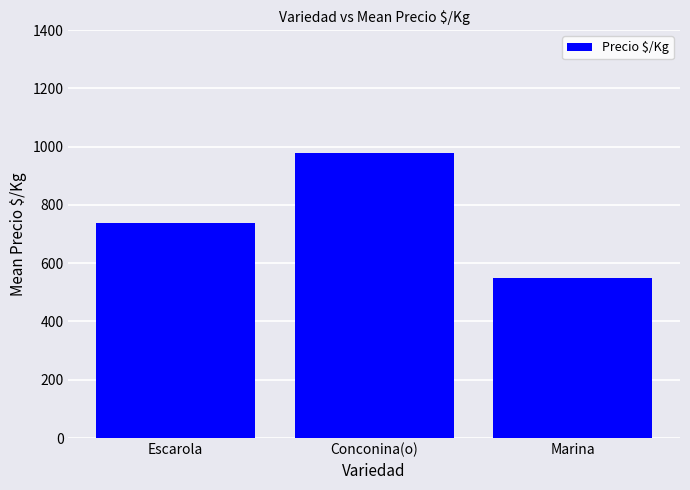

Reading left to right, list all the values displayed in this chart.

Escarola=739.1	Conconina(o)=978.0	Marina=548.0